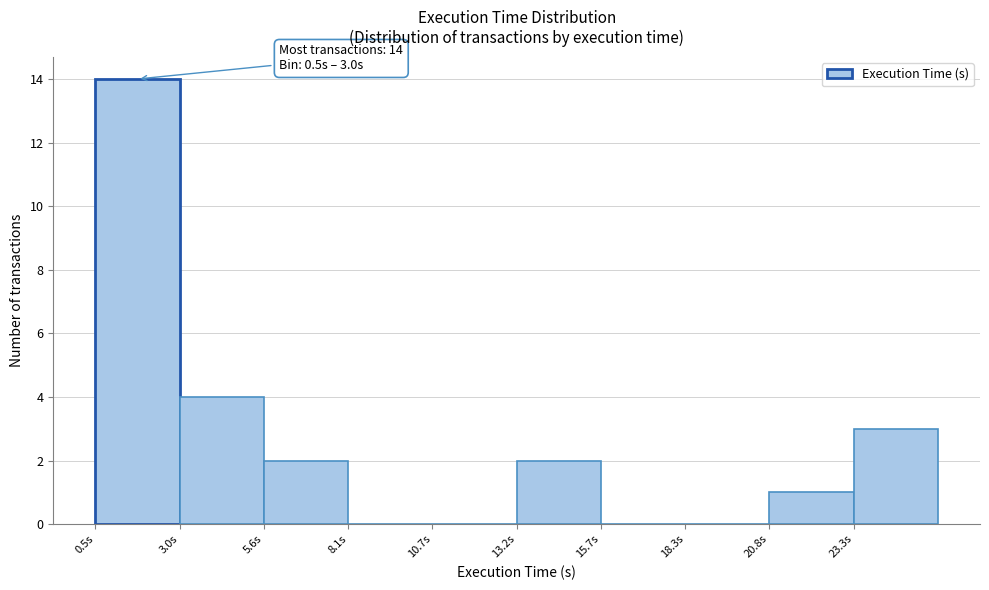

Over which range of the x-axis is the bar tallest?

0.5 to 3.0